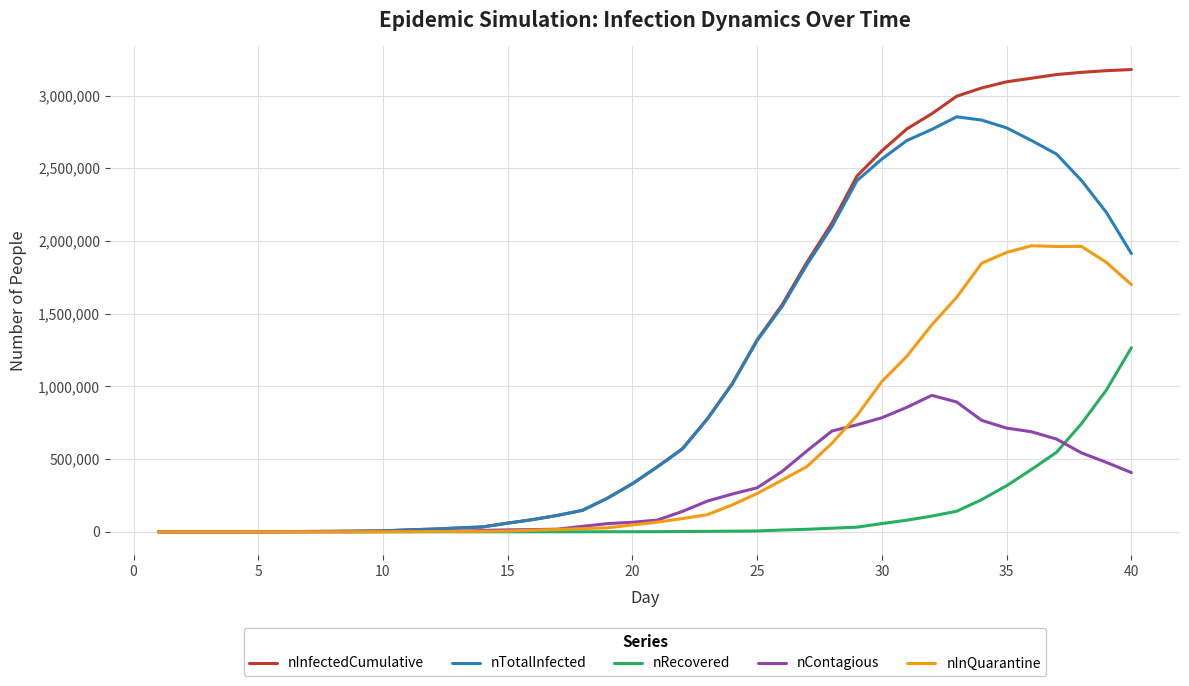

Which series has the largest range (max minus min)?

nInfectedCumulative